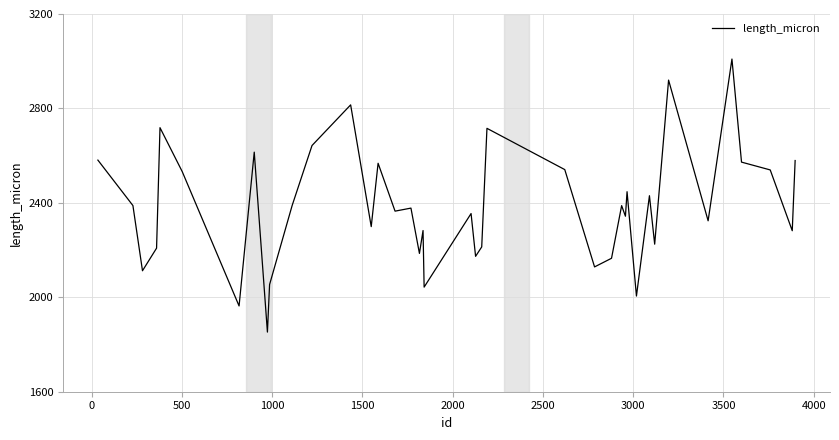

What is the minimum value shown in the chart?

1852.6